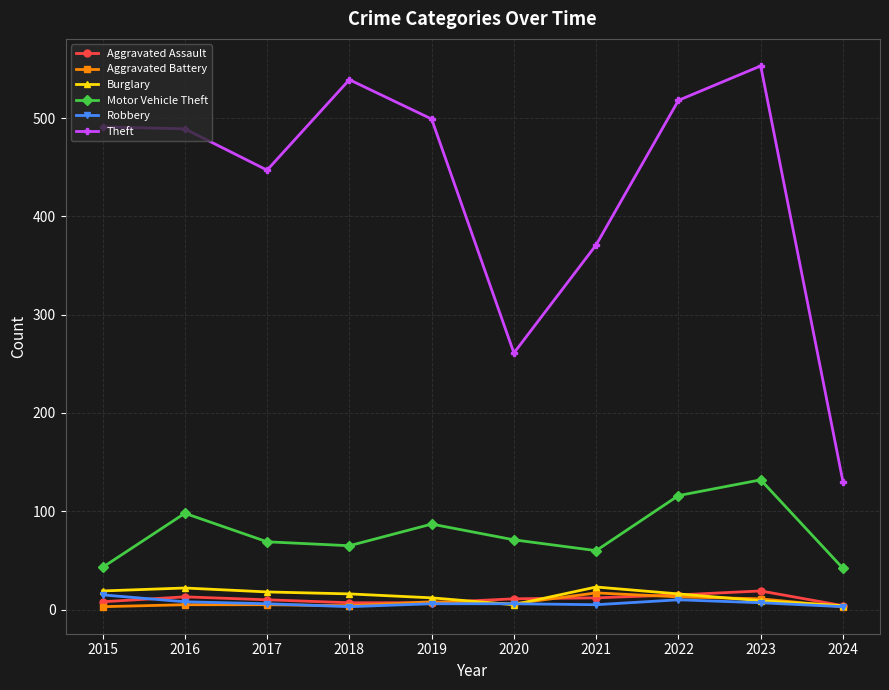

Which series has the largest total across all categories?

Theft